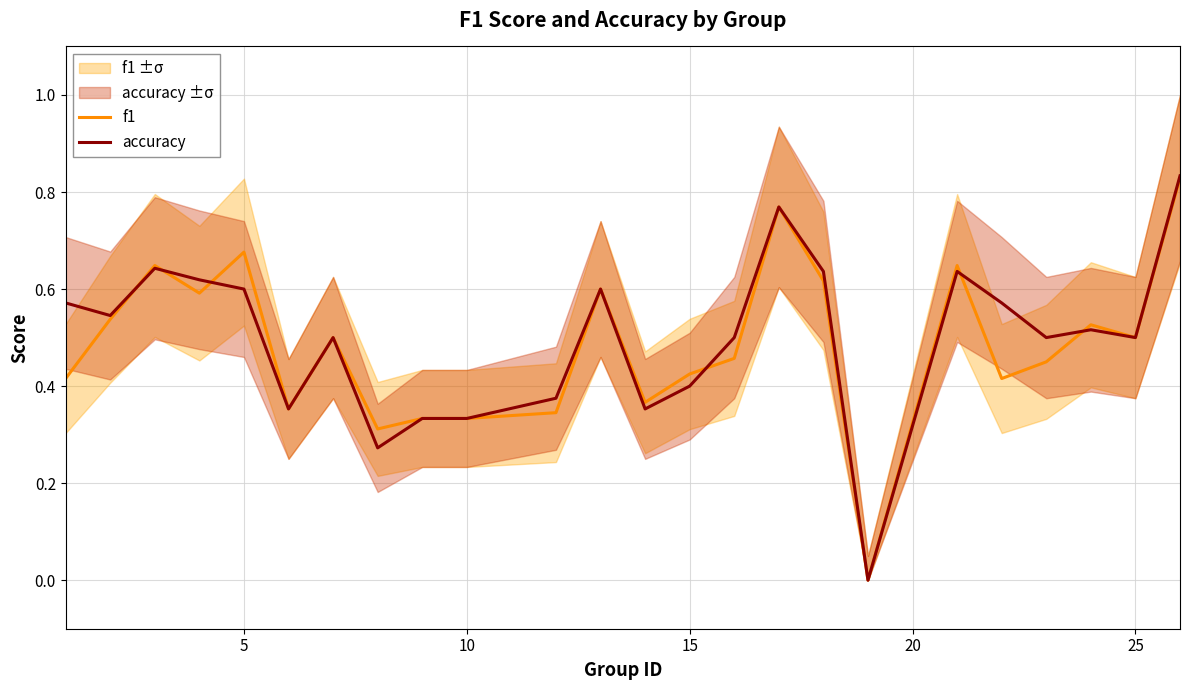

Which series has the largest total across all categories?

accuracy